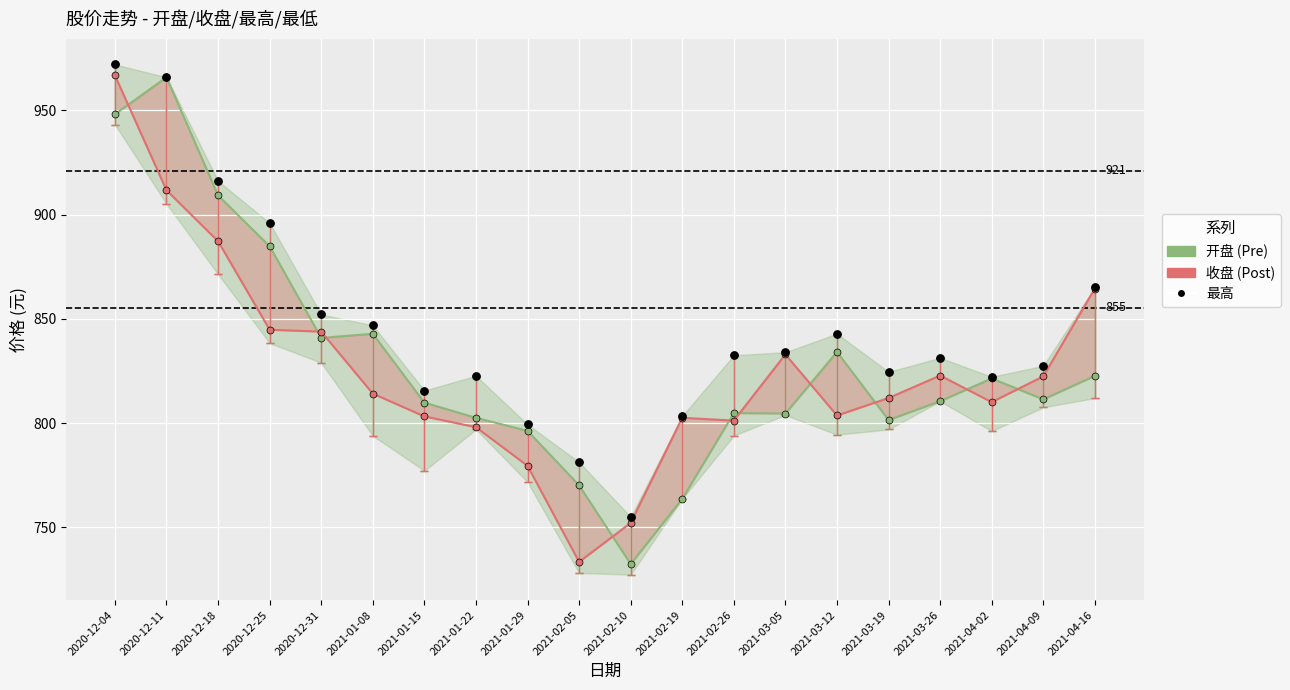

At how many categories does at least one series exceed 931?

2